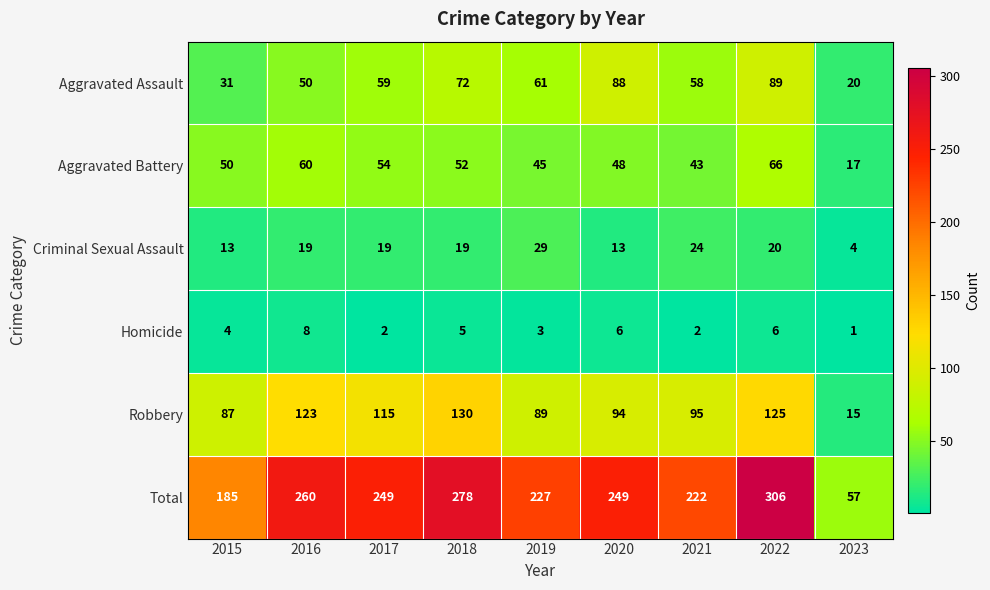

What is the difference between the maximum and minimum values in the Aggravated Battery series?

49